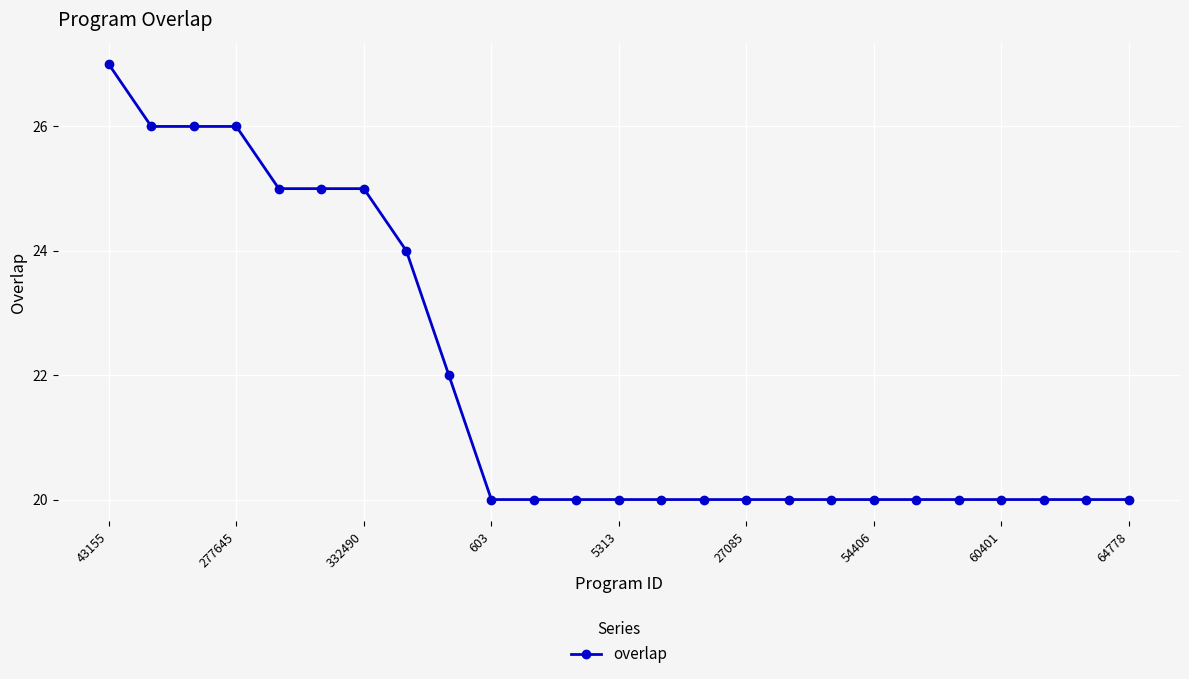

What is the value of the 23rd point from the left?

20